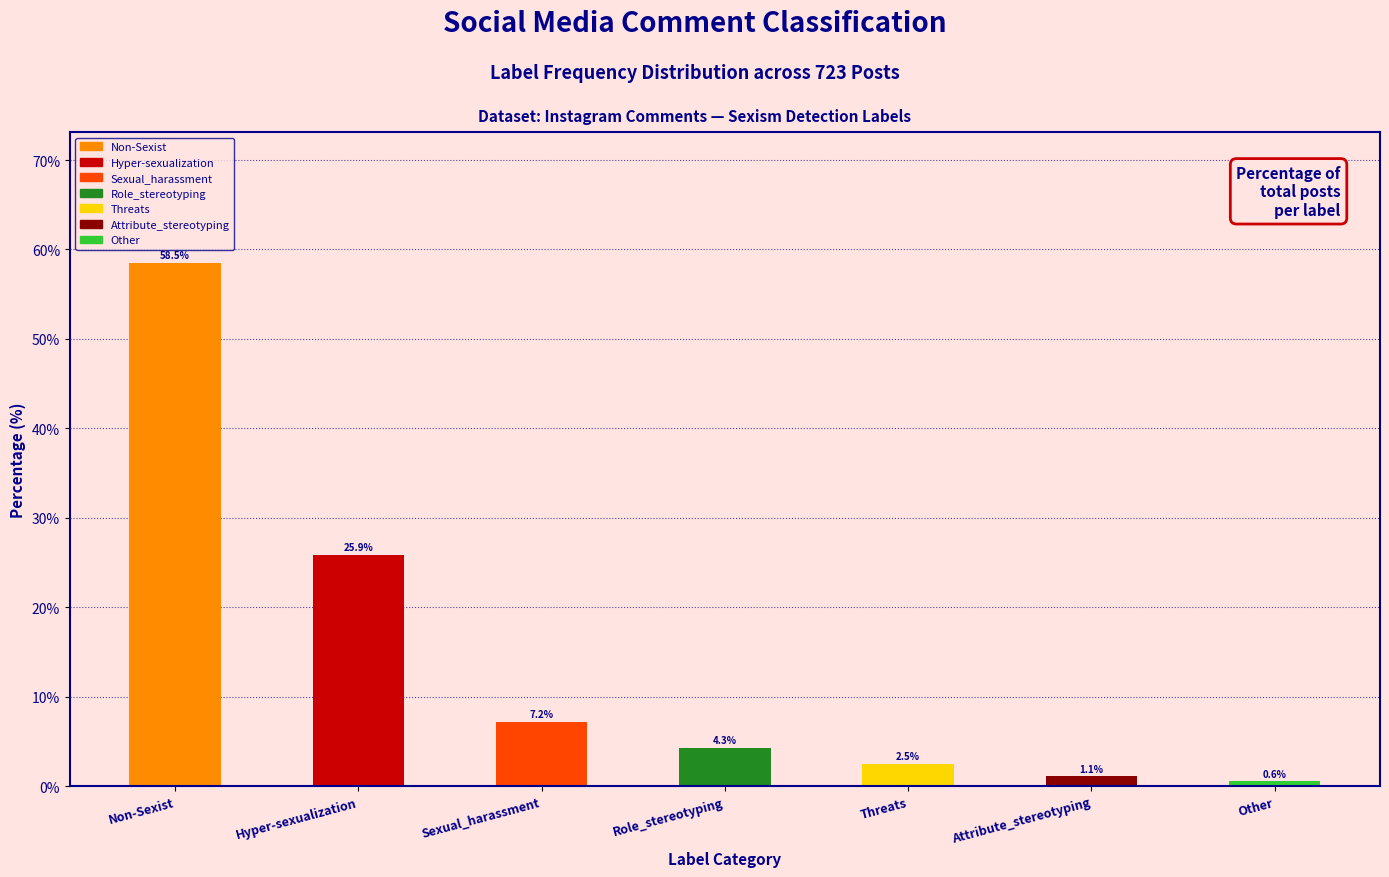

Where does the data first go above 4?

Non-Sexist